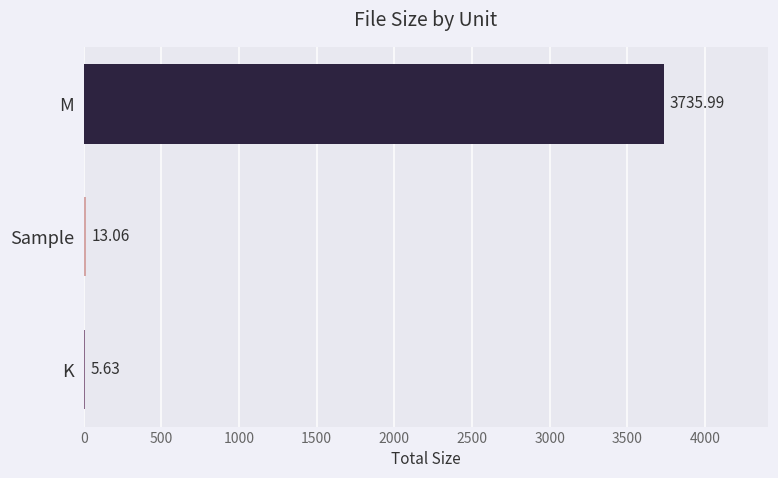

Are the bars horizontal?

Yes